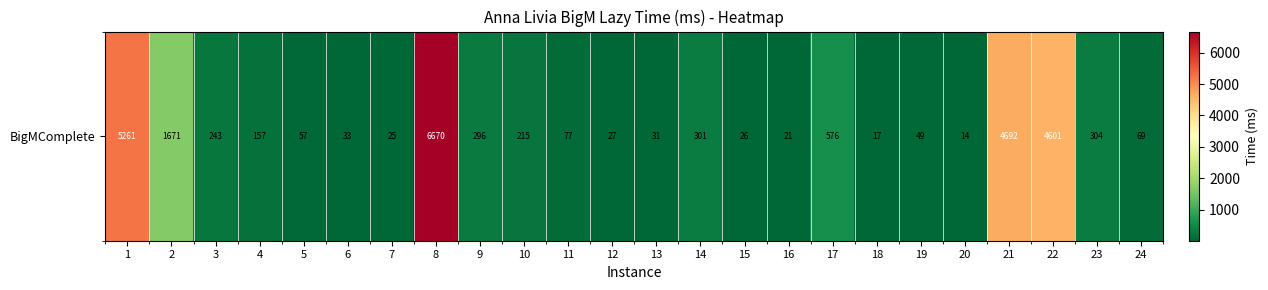

Which label corresponds to the largest value in the chart?

8